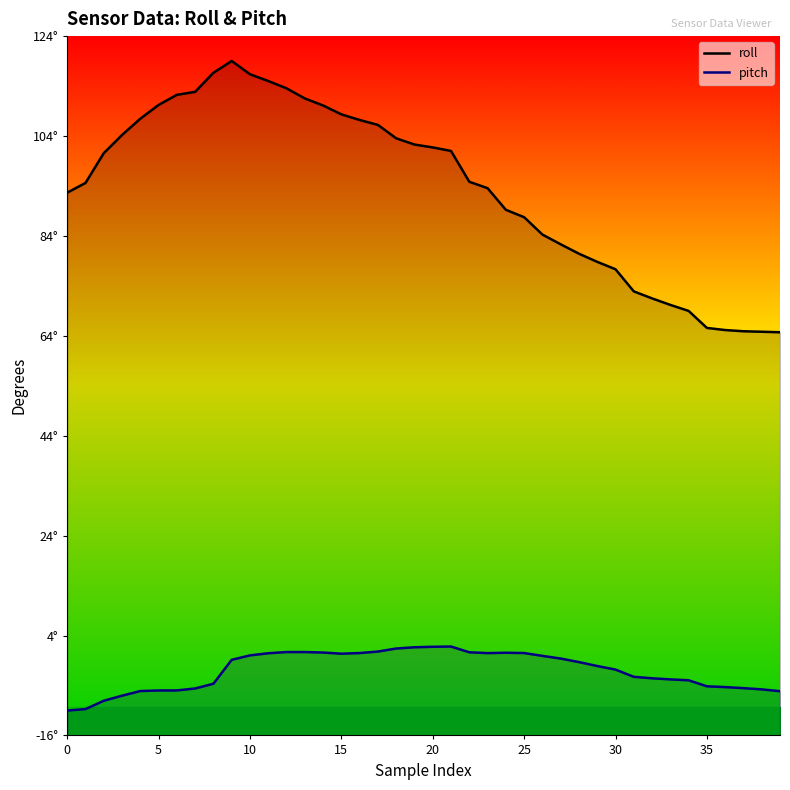

At which category does pitch reach its first local peak?

21